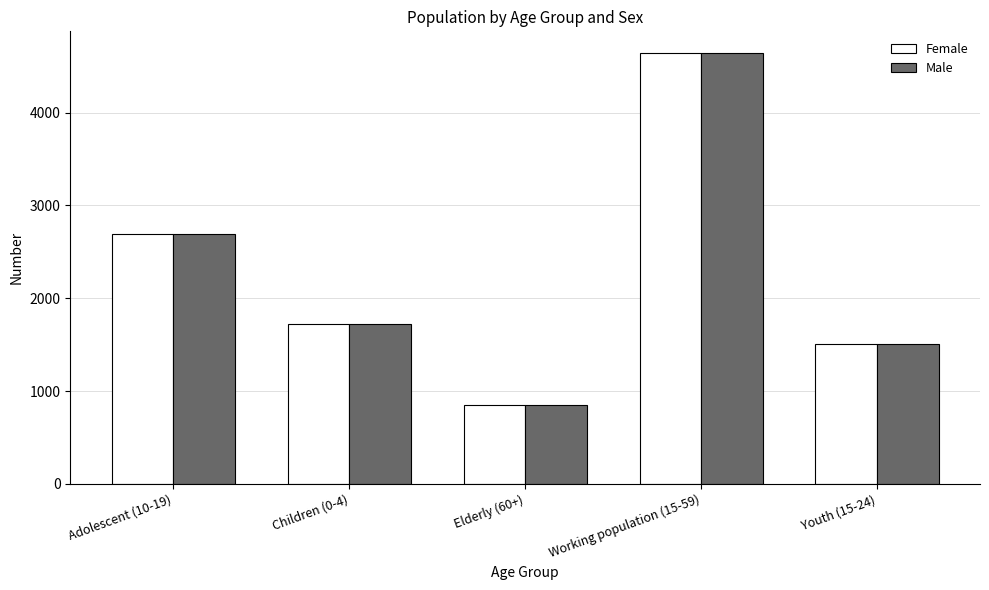

Which label corresponds to the smallest value in the chart?

Elderly (60+)